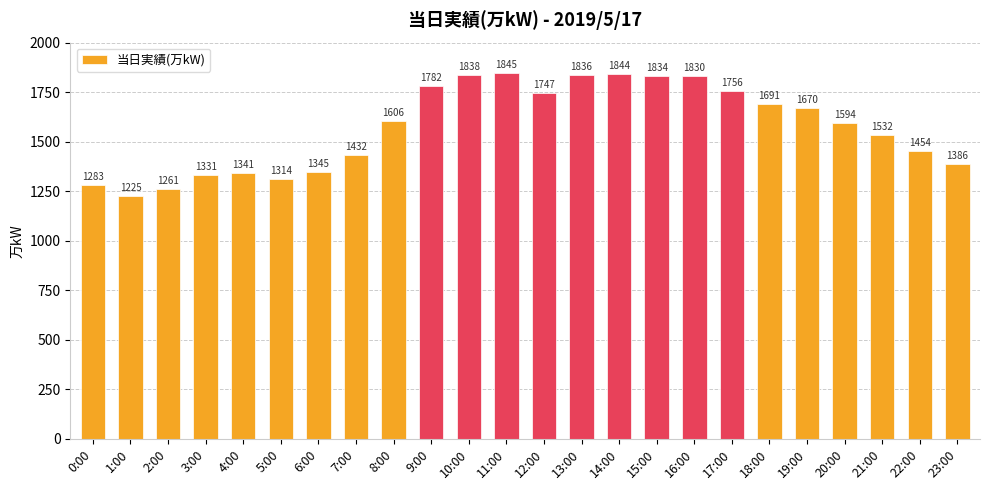

What is the sum of the values at 17:00 and 20:00?

3350